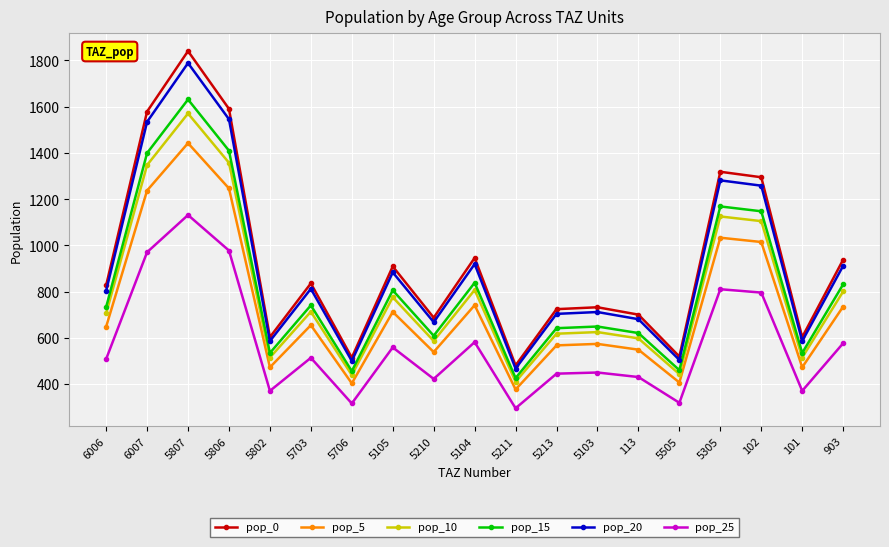

What is the total value across all series at 5807?

9403.6